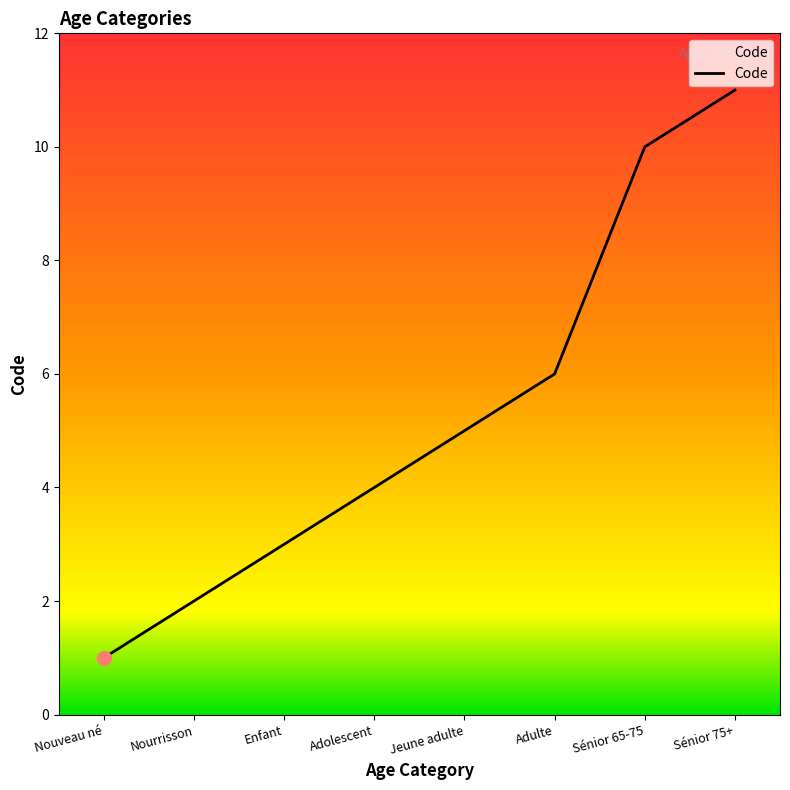

Count the number of data series in this chart.

1